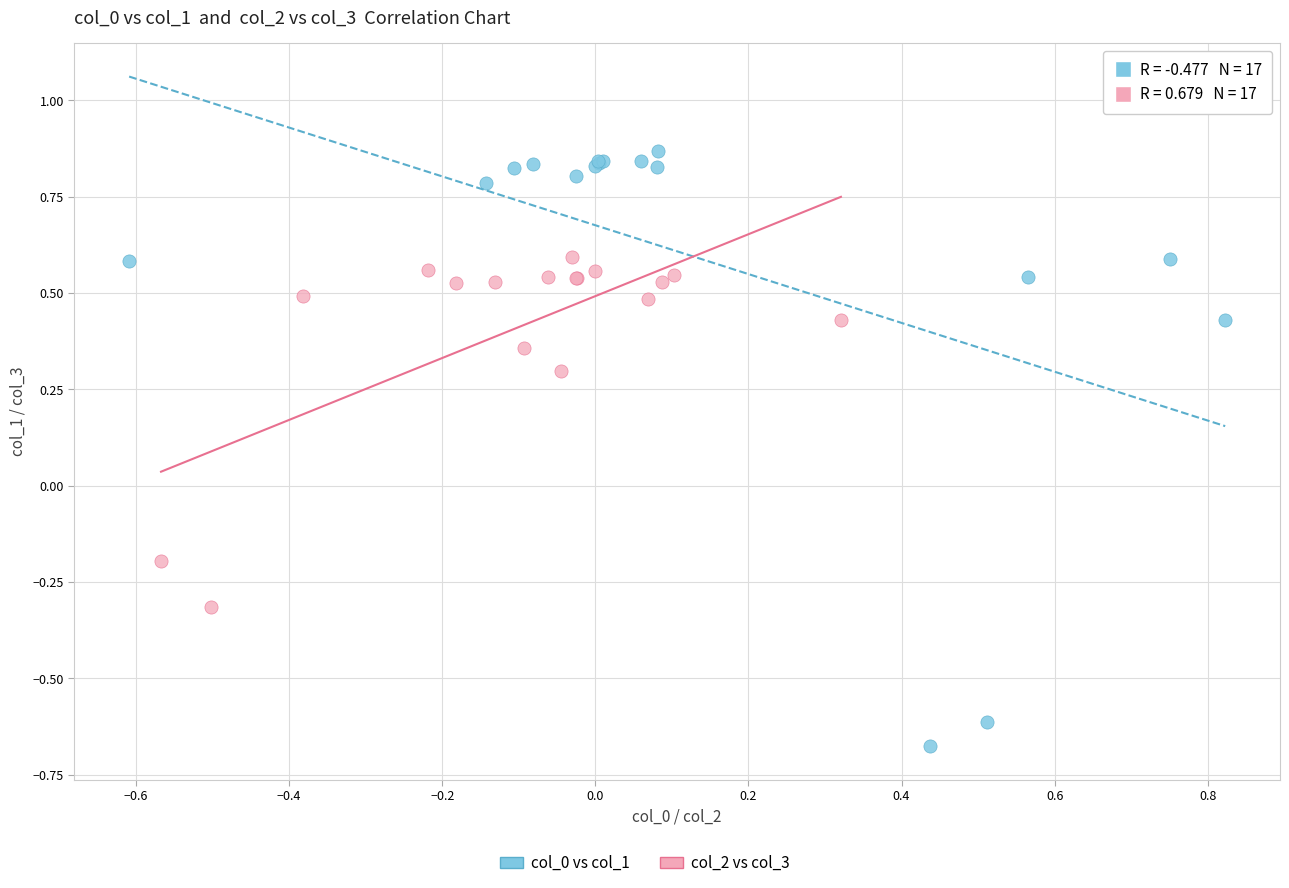

Which series has the largest Y range (max minus min)?

col_0 vs col_1